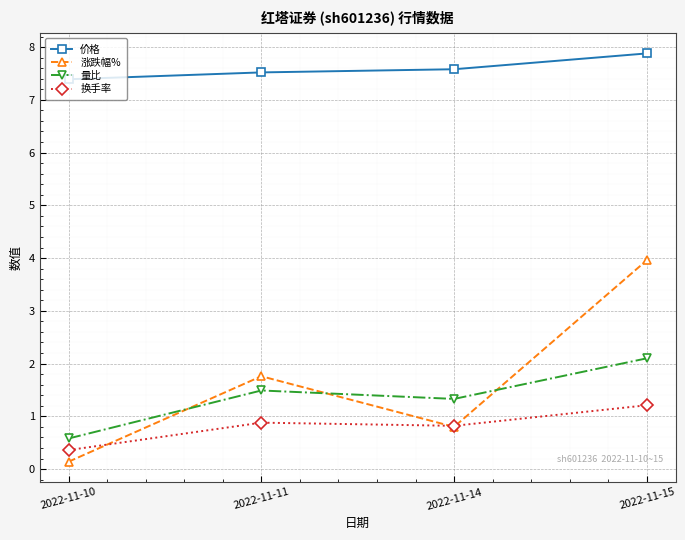

What is the sum of the 涨跌幅% values at 2022-11-11 and 2022-11-10?

1.9